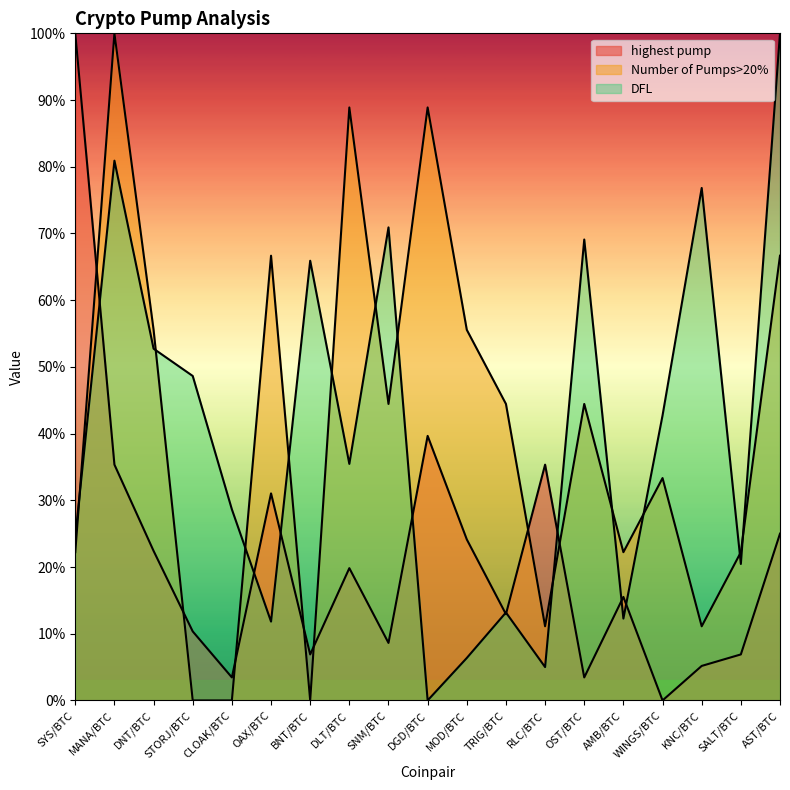

What is the sum of all highest pump values?

4.1